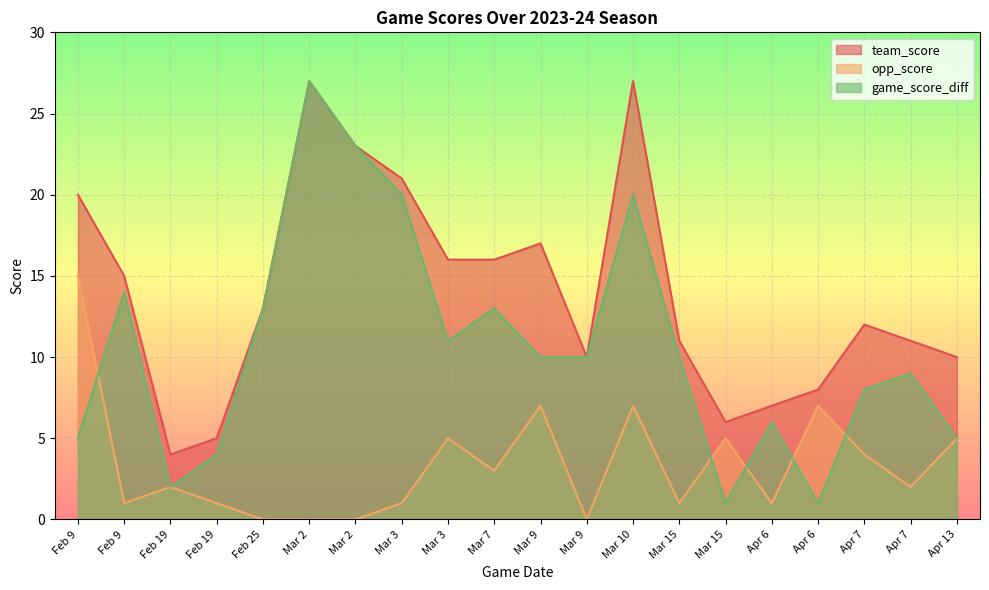

At which category is the sum across all series the highest?

Mar 2